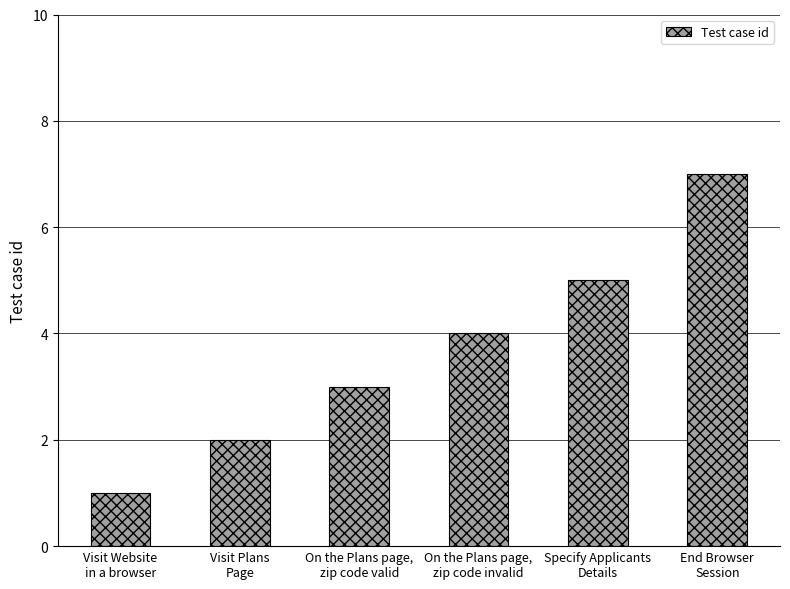

Reading right to left, list all the values displayed in this chart.

End Browser
Session=7	Specify Applicants
Details=5	On the Plans page,
zip code invalid=4	On the Plans page,
zip code valid=3	Visit Plans
Page=2	Visit Website
in a browser=1